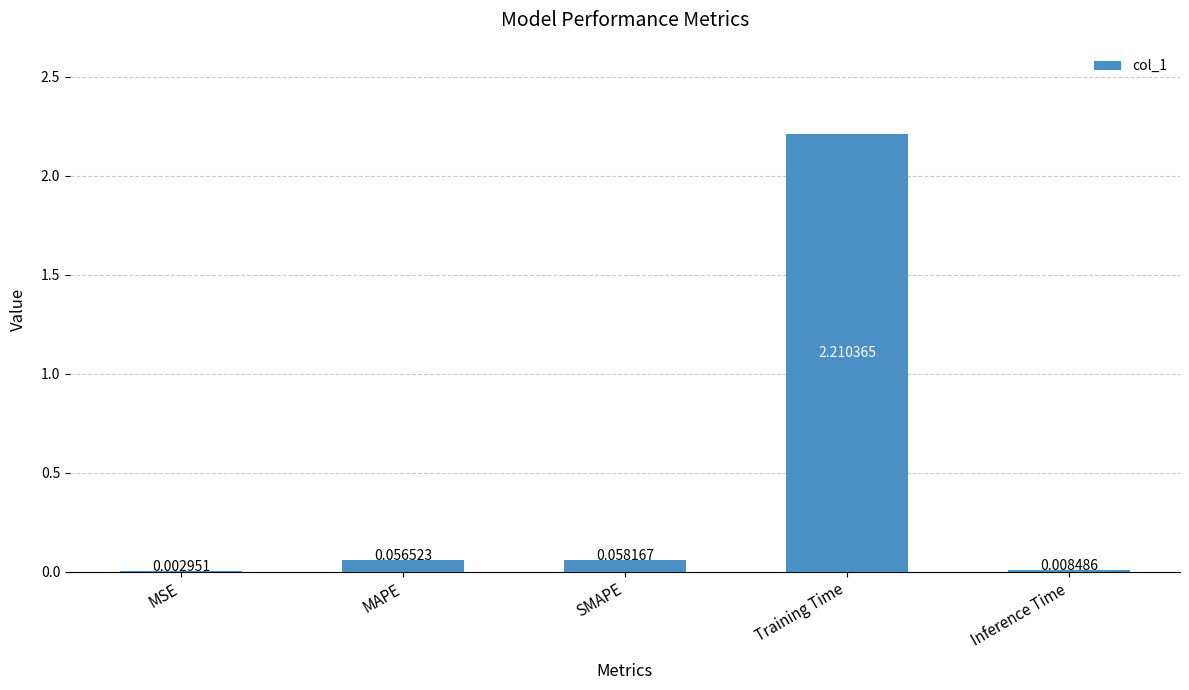

Where is the data nearest to the value 1?

SMAPE